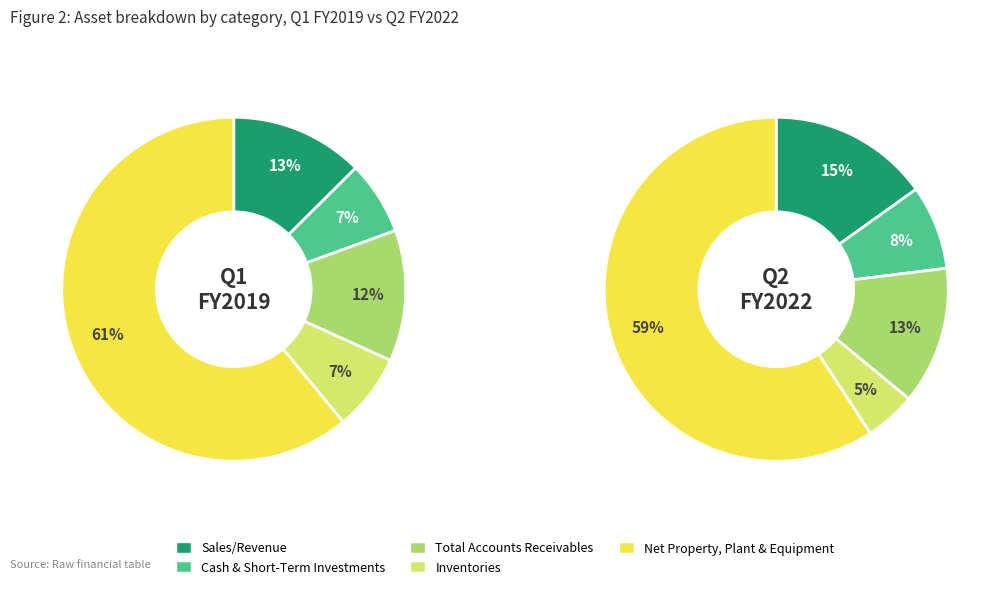

To the nearest percent, what is the difference between the 2 and 1 slice percentages?

1%